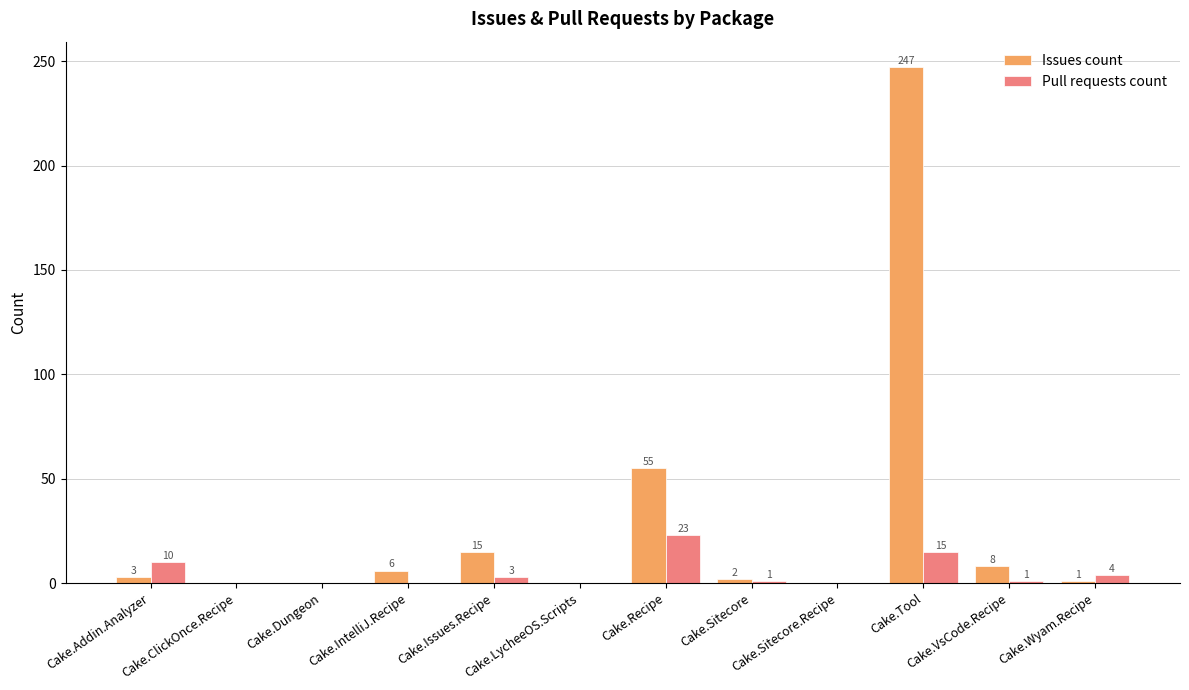

At which category is the sum across all series the highest?

Cake.Tool